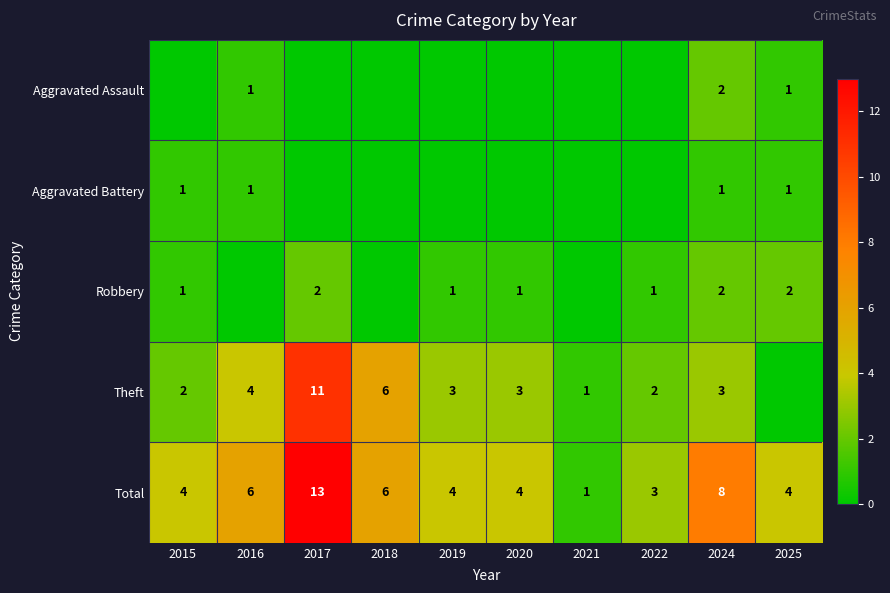

Which has a higher value, 2019 or 2020?

2019